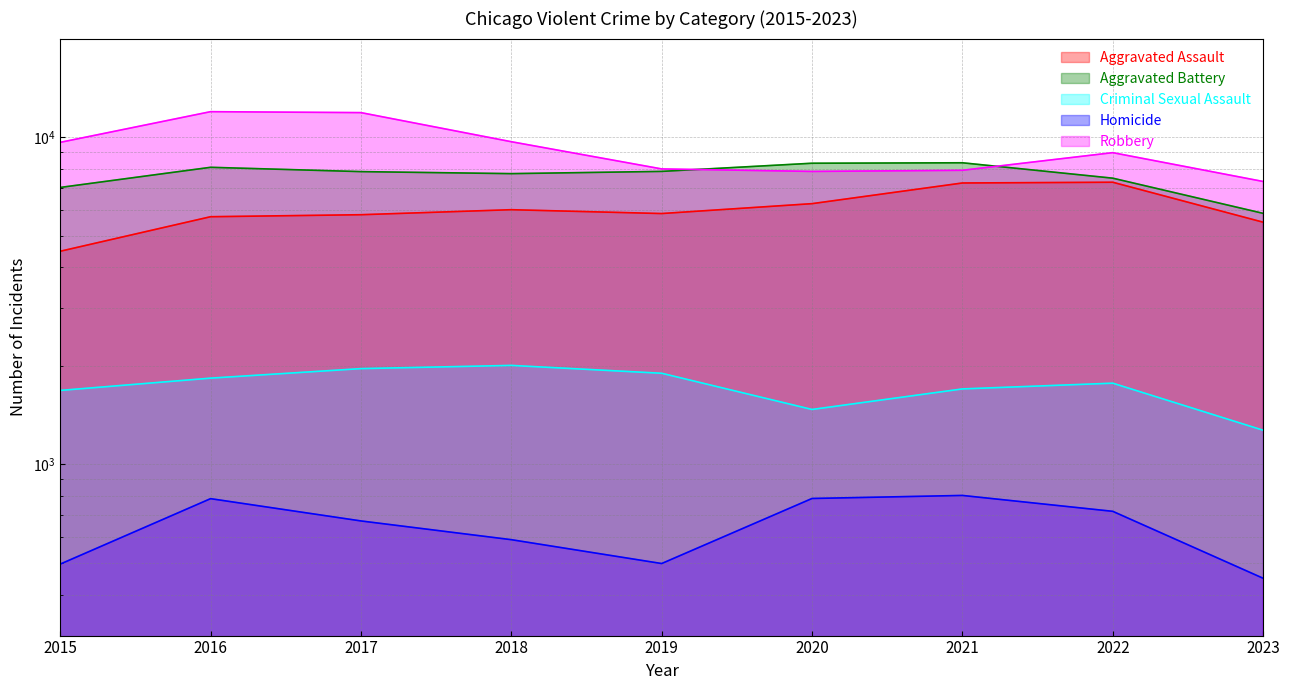

At which label does Homicide first exceed 672?

2016